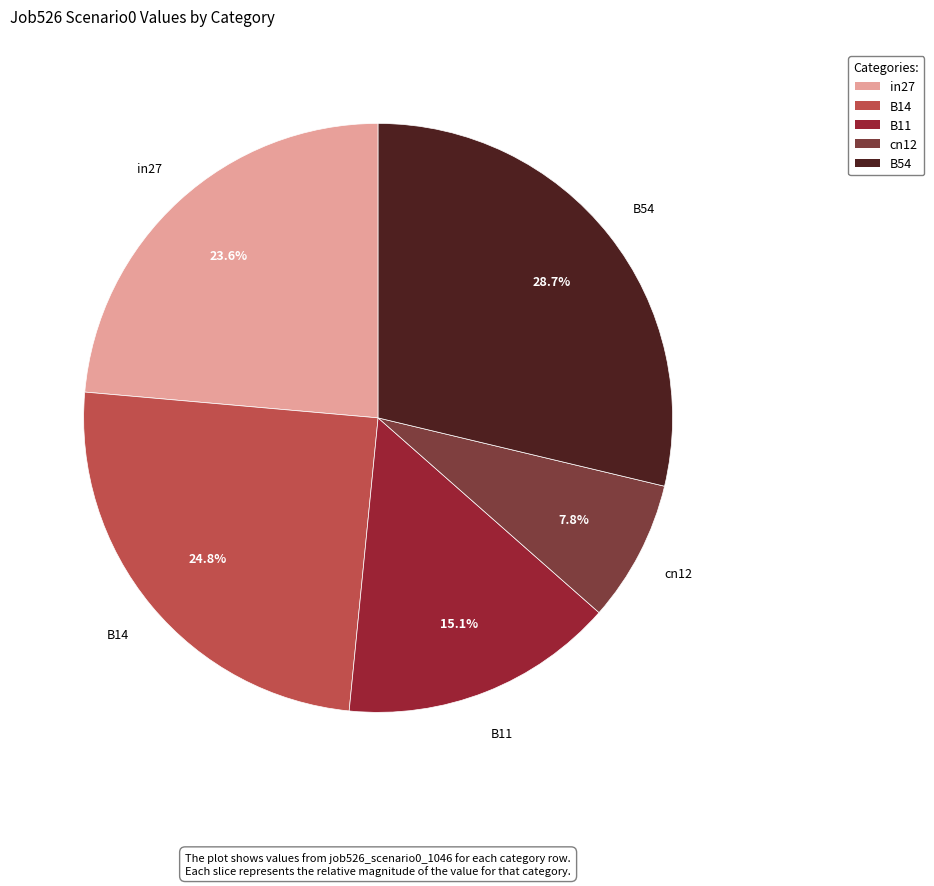

To the nearest percent, what percentage of the pie is in27?

24%